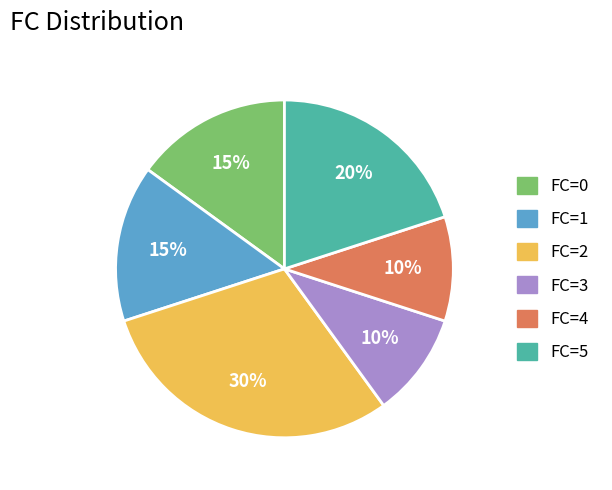

To the nearest percent, what portion does FC=0 represent?

15%